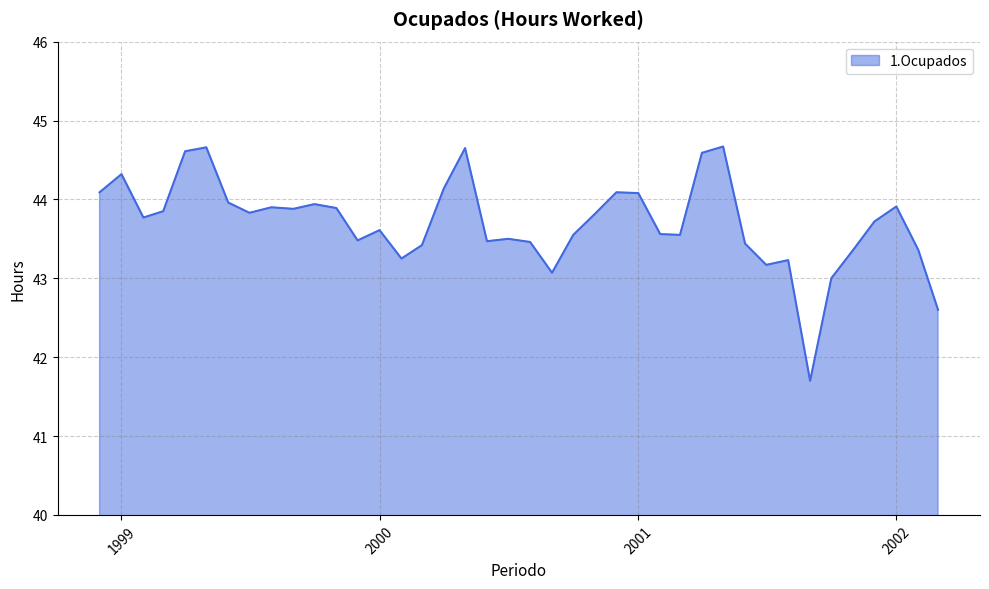

What is the minimum value shown in the chart?

41.7